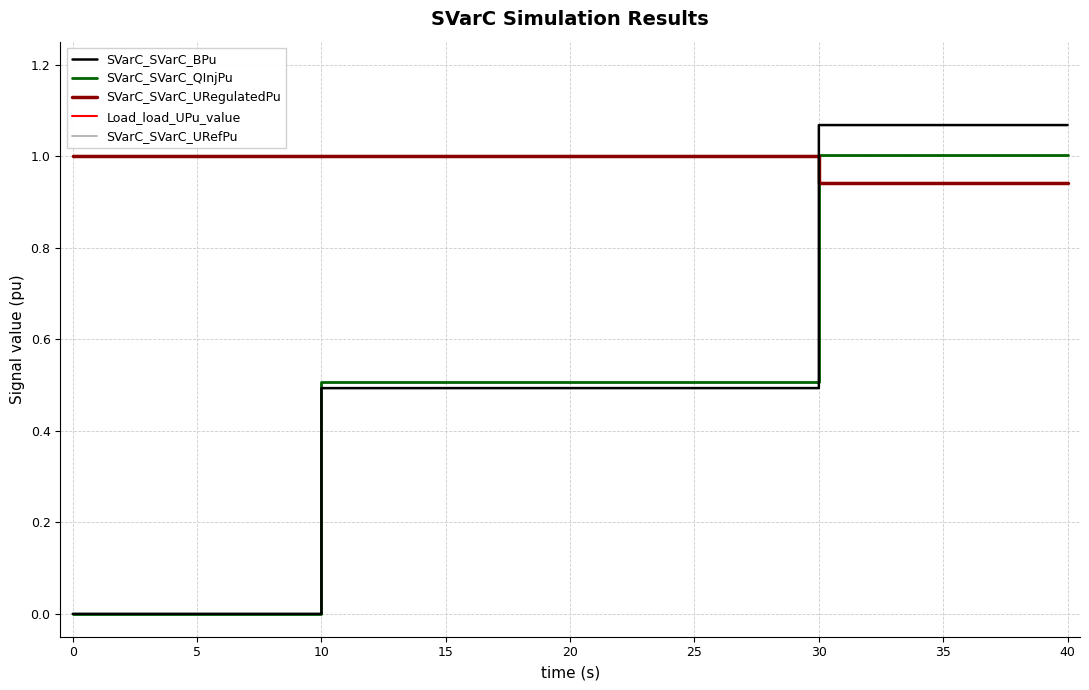

Is the value of SVarC_SVarC_BPu at 20 greater than the value of SVarC_SVarC_URegulatedPu at 10?

No